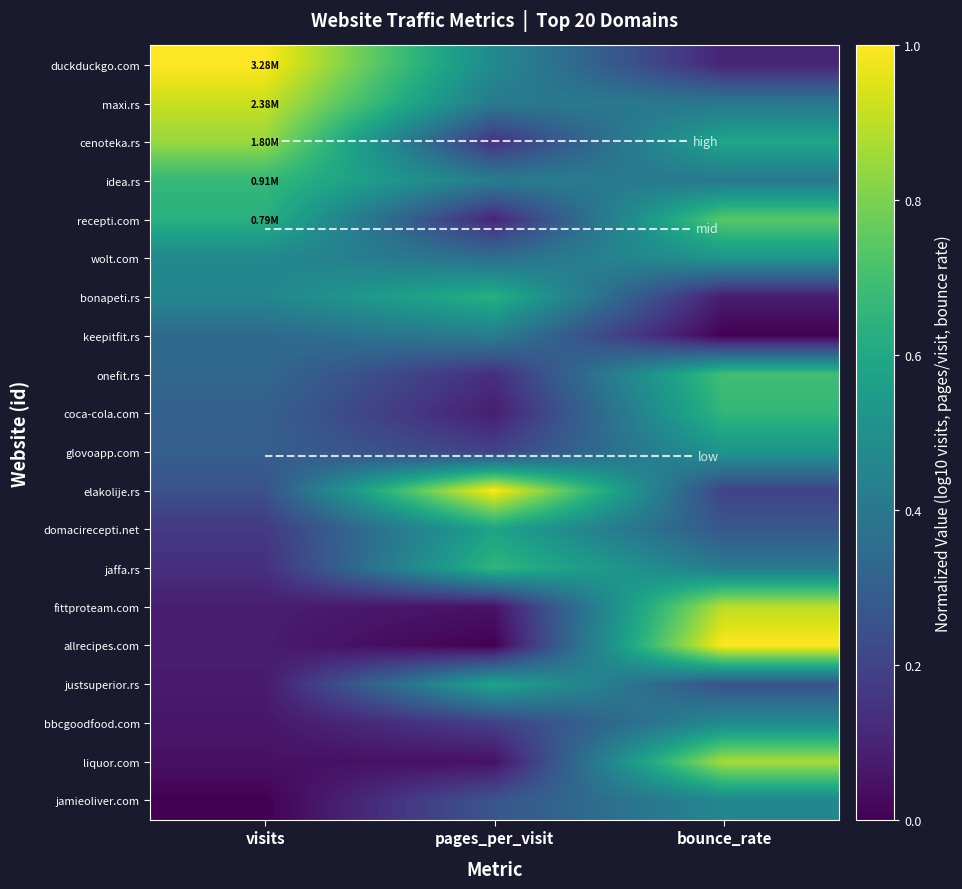

What is the spread (max minus min) of values at bounce_rate?

1.0